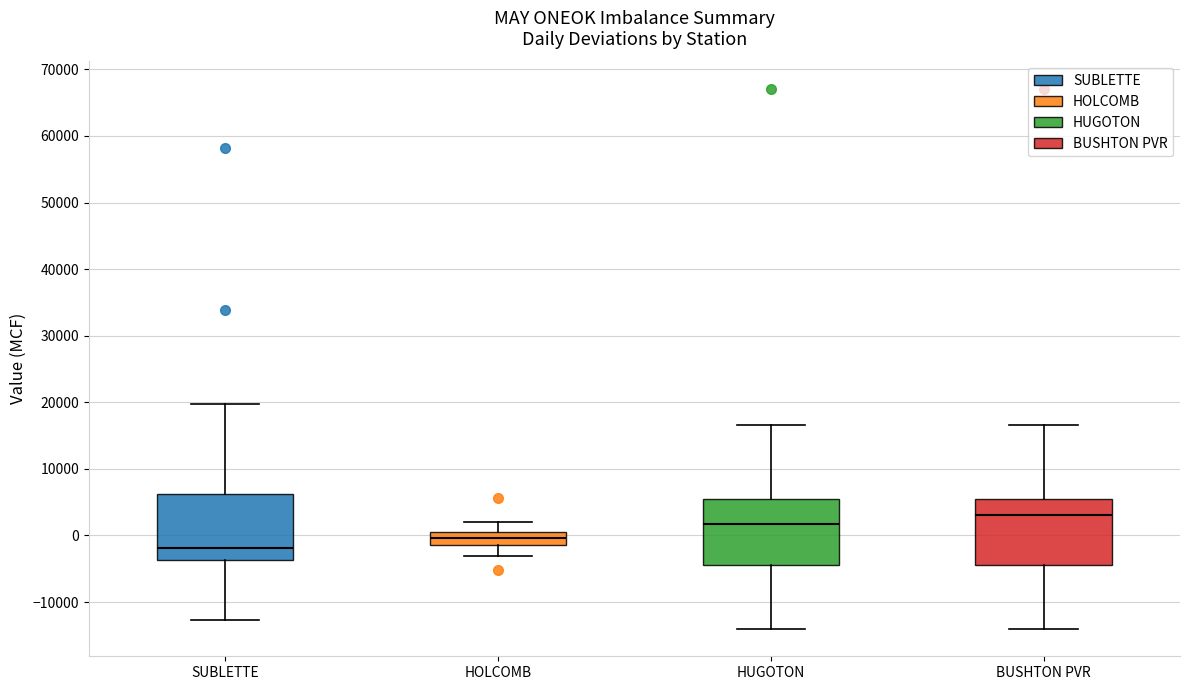

Reading left to right, read every box against the y-axis: the position of its median line, the range the box covers, and the ends of its whiskers. The values are not printed on the chart, so give them approximately, as read against the axis.

SUBLETTE: median -2000, box -4000 to 6000, whiskers -13000 to 20000
HOLCOMB: median 0, box -1000 to 1000, whiskers -3000 to 2000
HUGOTON: median 2000, box -4000 to 5000, whiskers -14000 to 17000
BUSHTON PVR: median 3000, box -4000 to 5000, whiskers -14000 to 17000